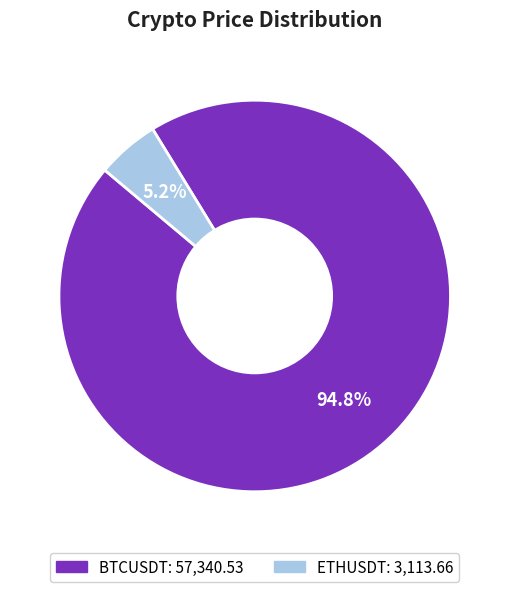

Which has a higher value, ETHUSDT or BTCUSDT?

BTCUSDT